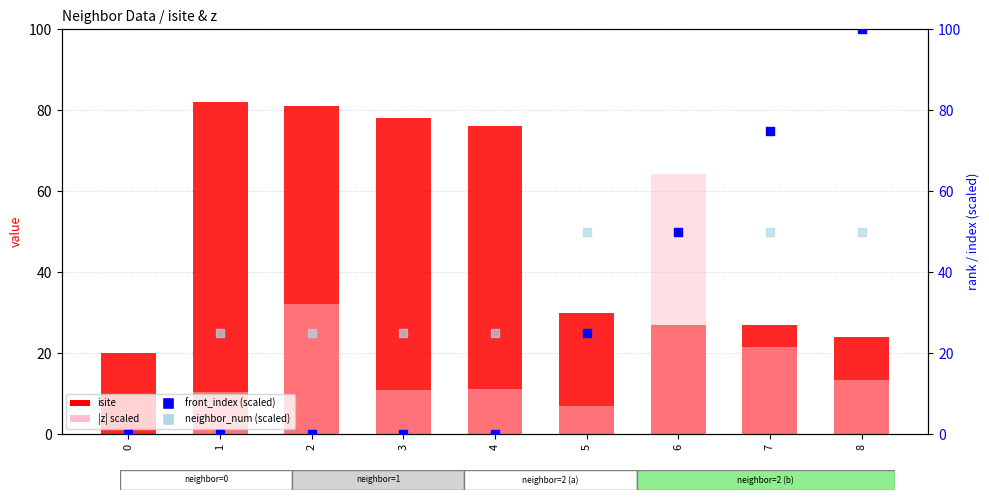

What are all the series names shown in the legend?

isite, |z| scaled, front_index (scaled), neighbor_num (scaled)